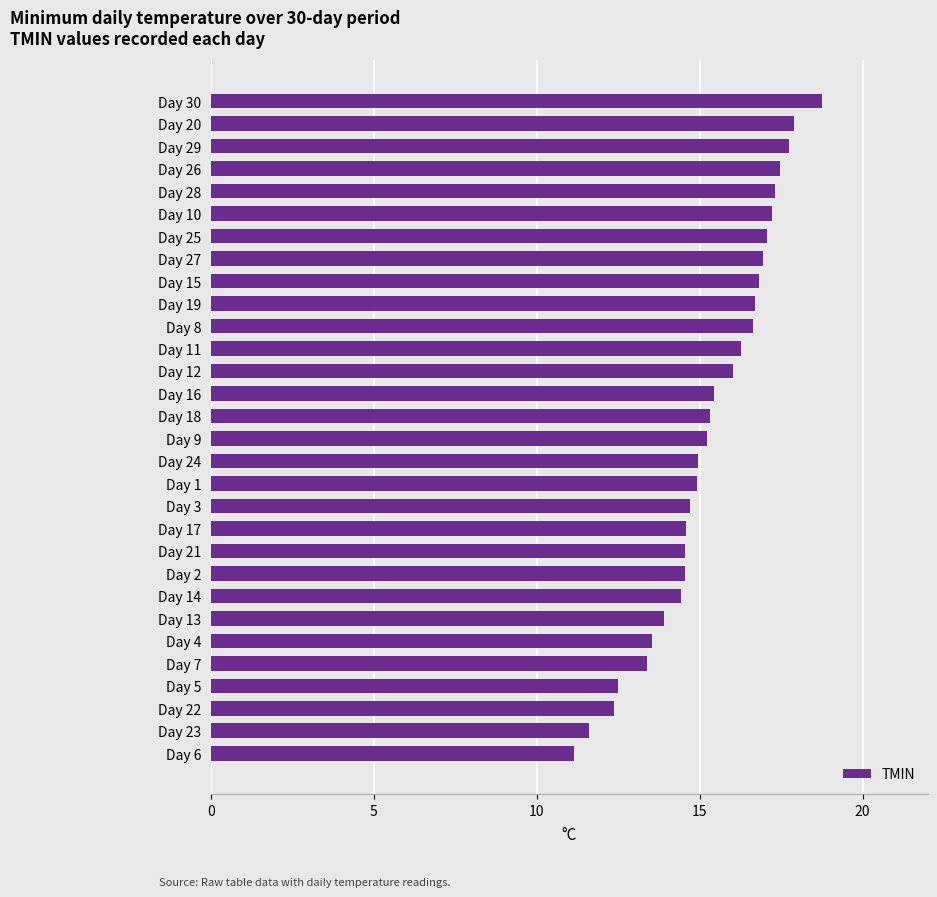

What is the label of the 23rd bar from the bottom?

Day 27